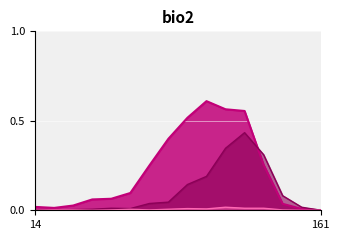

How many lines are shown in the chart?

3